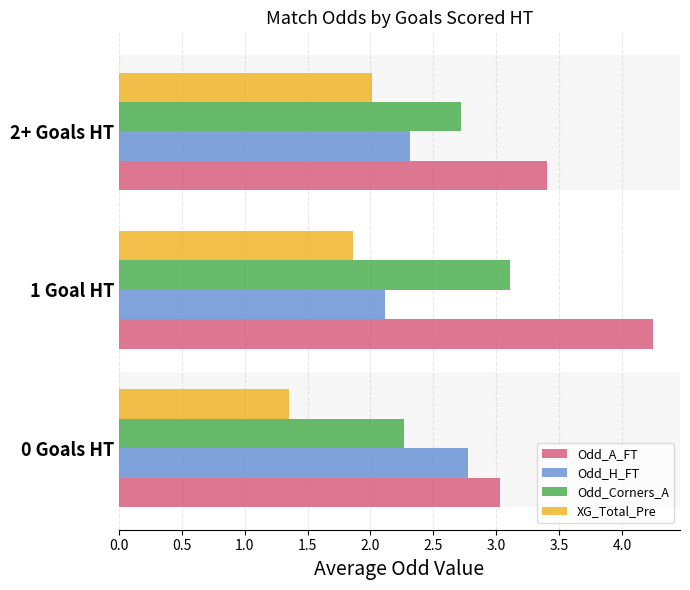

At which label does Odd_A_FT reach its peak?

1 Goal HT